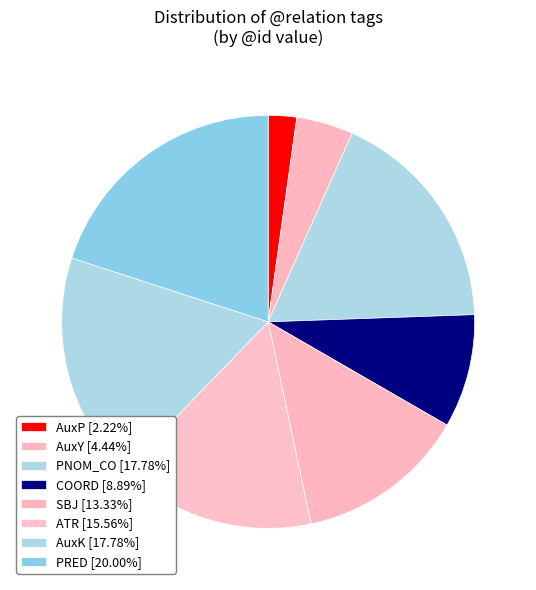

Which category has the biggest portion of the pie?

PRED